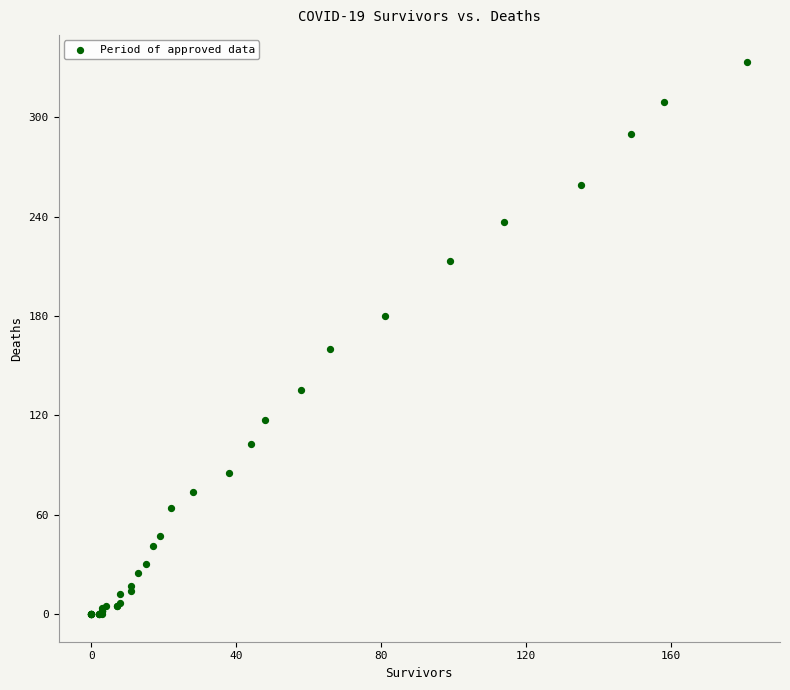

What Y value in the scatter plot is closest to 166?

160